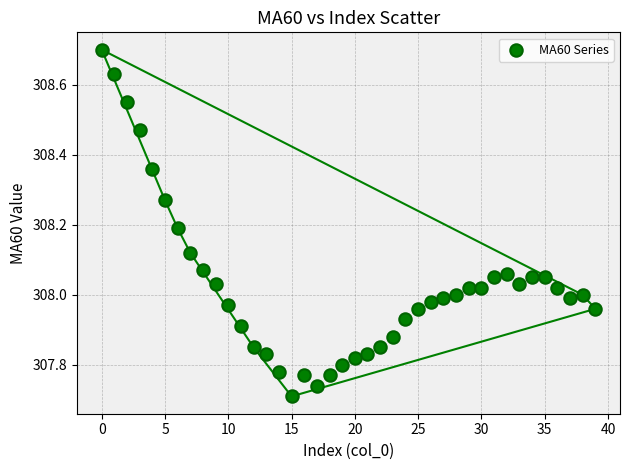

What is the range of Y values (max minus min)?

1.0